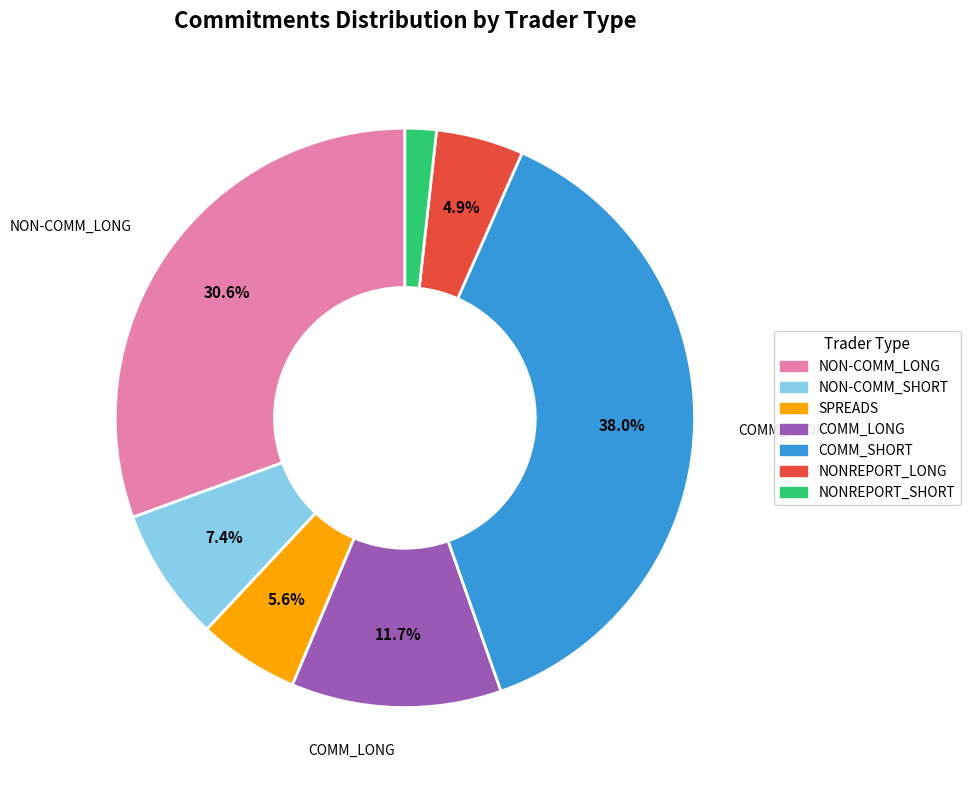

Do SPREADS and COMM_SHORT together represent more than half of the pie?

No